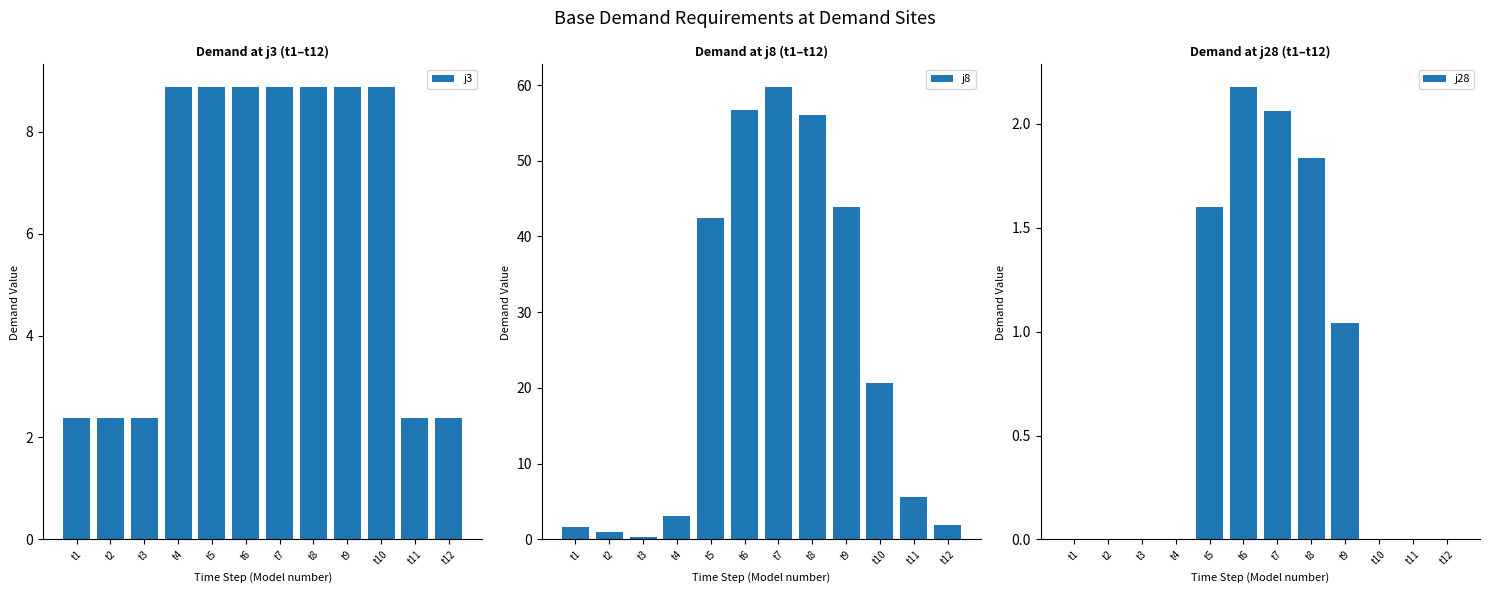

What is the difference between the maximum and minimum values in the j3 series?

6.5